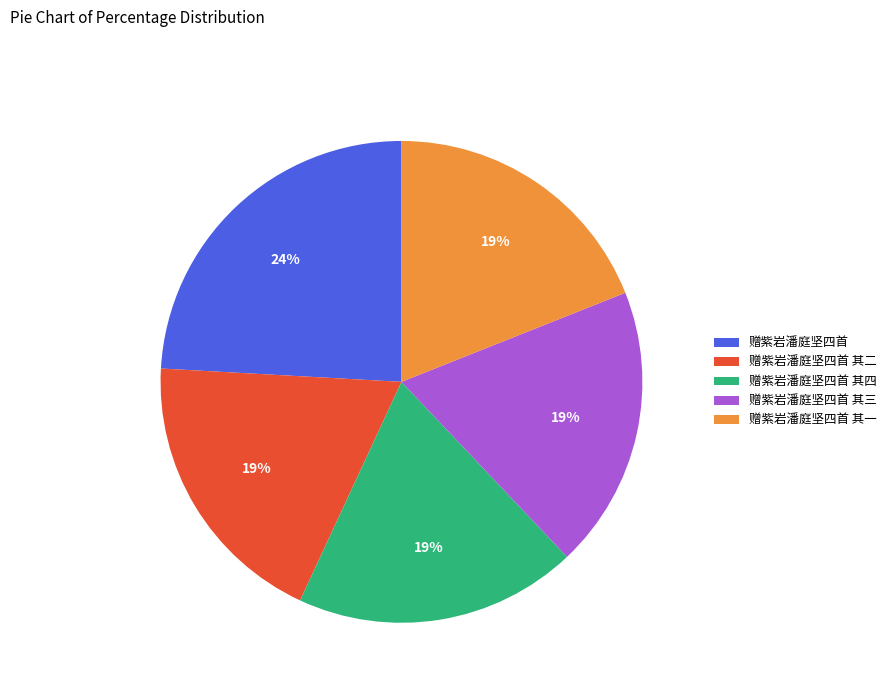

Between 赠紫岩潘庭坚四首 and 赠紫岩潘庭坚四首 其一, which is larger?

赠紫岩潘庭坚四首